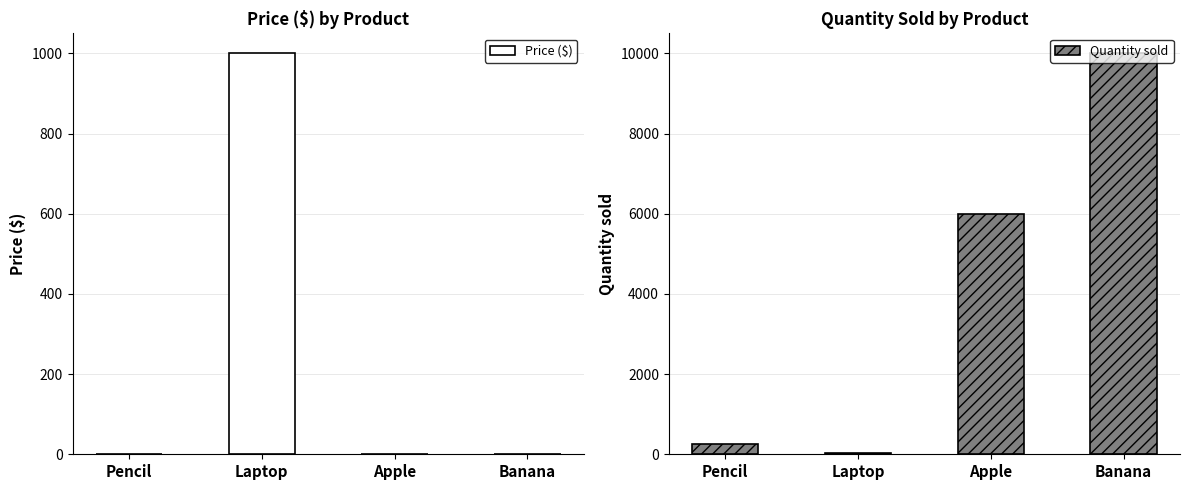

What is the difference between the Price ($) values at Pencil and Apple?

1.2